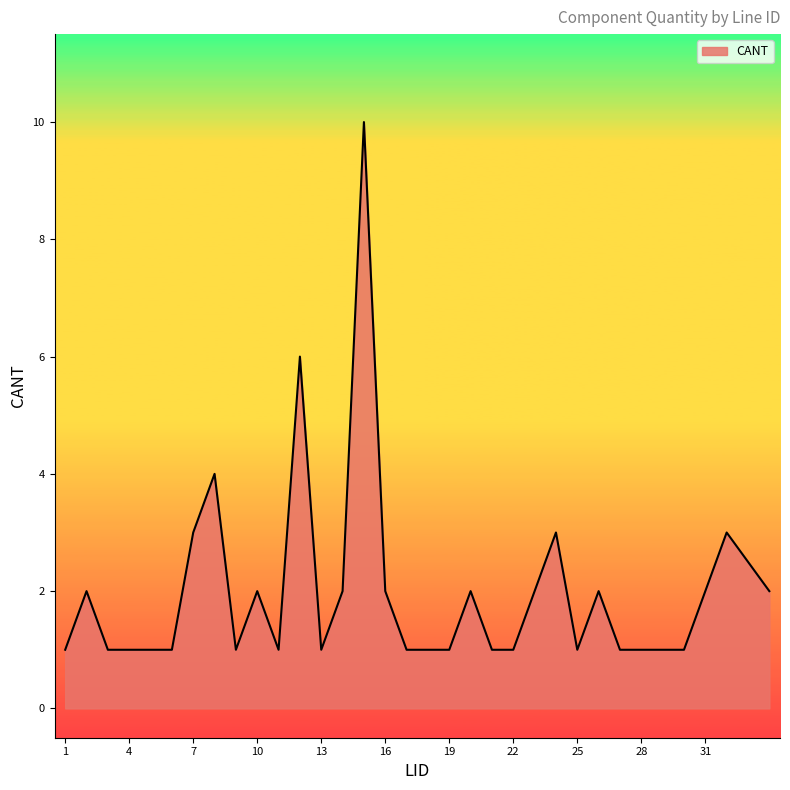

Does the chart display data point markers on the line(s)?

No